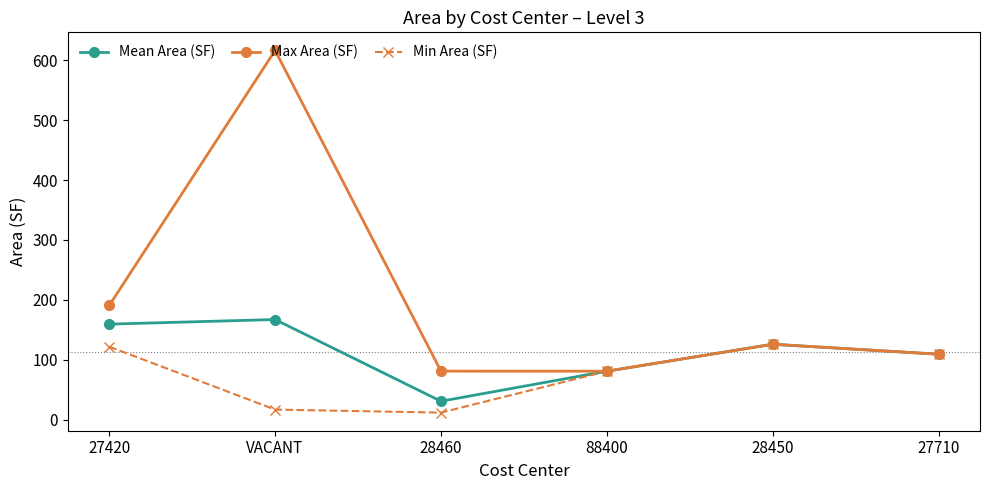

True or false: Mean Area (SF) has more than 2 points higher than both neighbors.

False